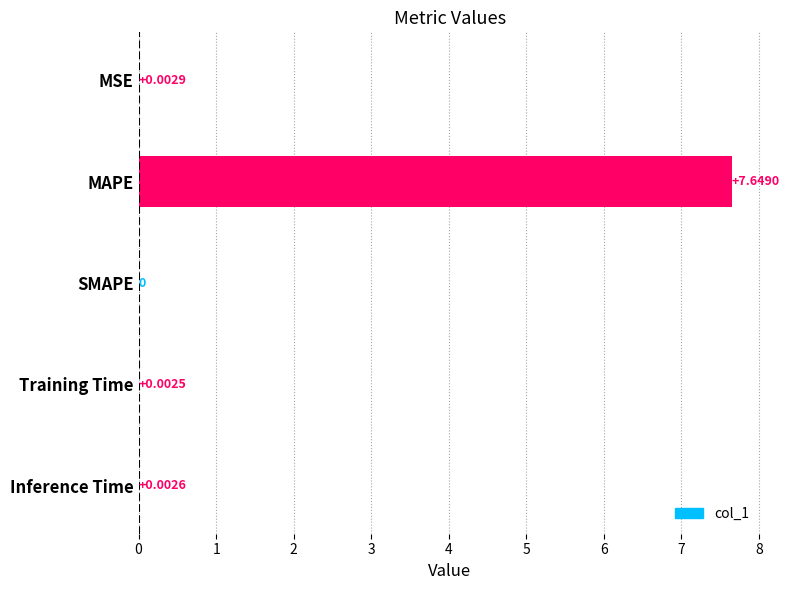

How many categories are shown in the chart?

5